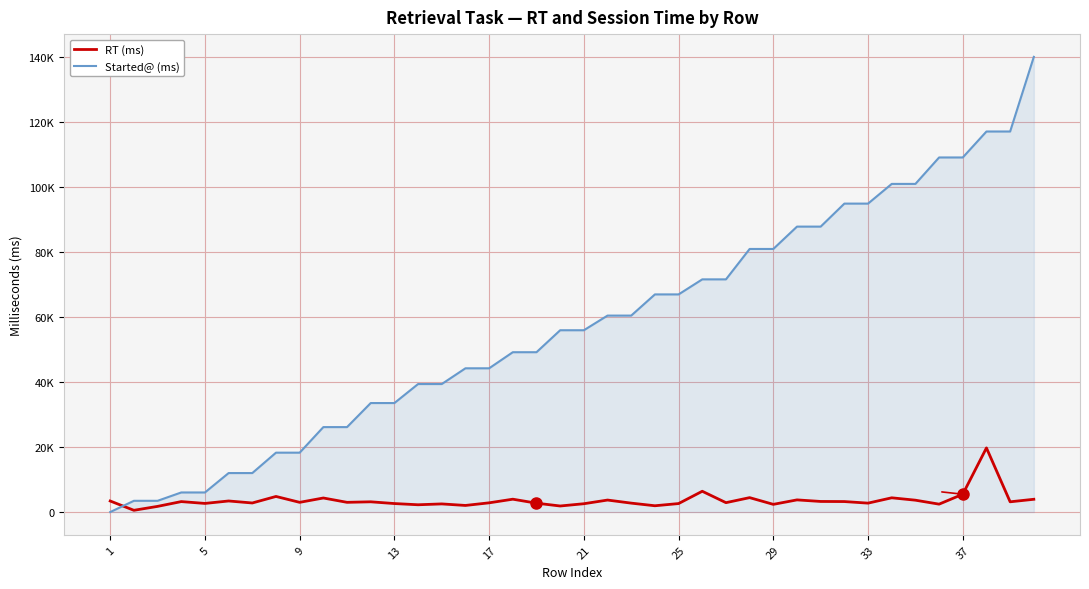

What is the difference between the maximum and minimum values in the Started@ (ms) series?

140135